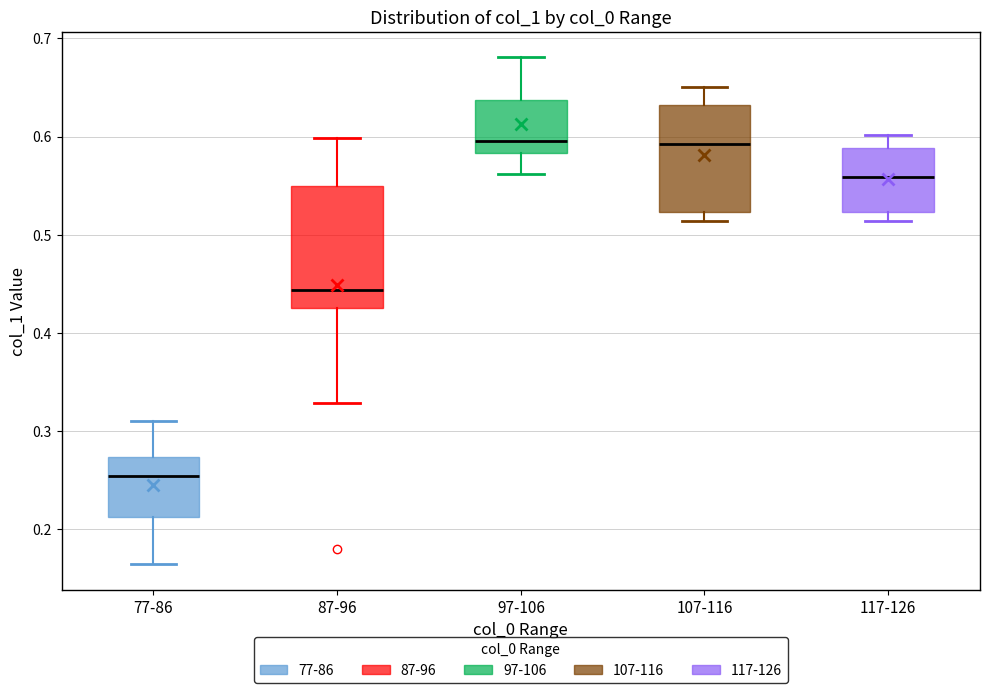

Reading left to right, read every box against the y-axis: the position of its median line, the range the box covers, and the ends of its whiskers. The values are not printed on the chart, so give them approximately, as read against the axis.

77-86: median 0.25, box 0.21 to 0.27, whiskers 0.16 to 0.31
87-96: median 0.44, box 0.43 to 0.55, whiskers 0.33 to 0.60
97-106: median 0.60, box 0.58 to 0.64, whiskers 0.56 to 0.68
107-116: median 0.59, box 0.52 to 0.63, whiskers 0.51 to 0.65
117-126: median 0.56, box 0.52 to 0.59, whiskers 0.51 to 0.60